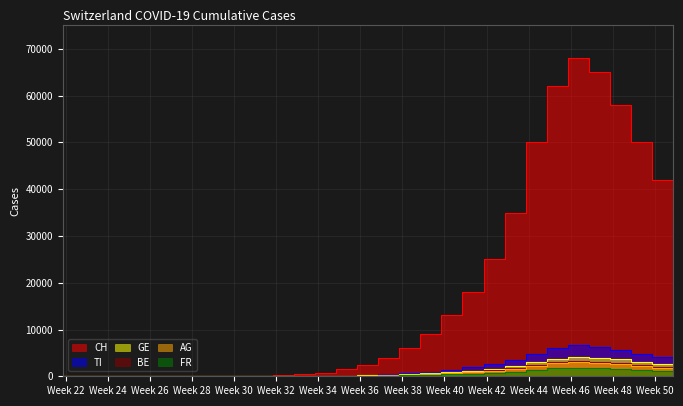

How many lines are shown in the chart?

6